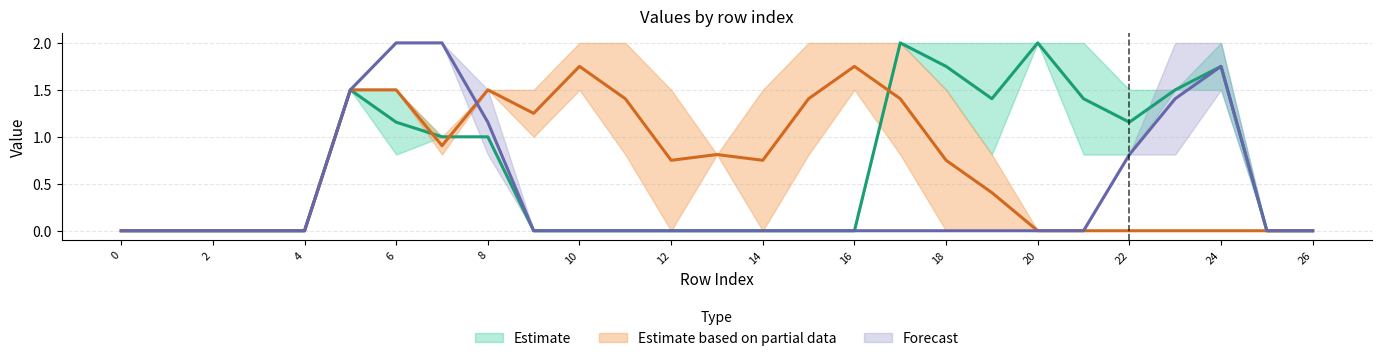

How many categories are shown in the chart?

27